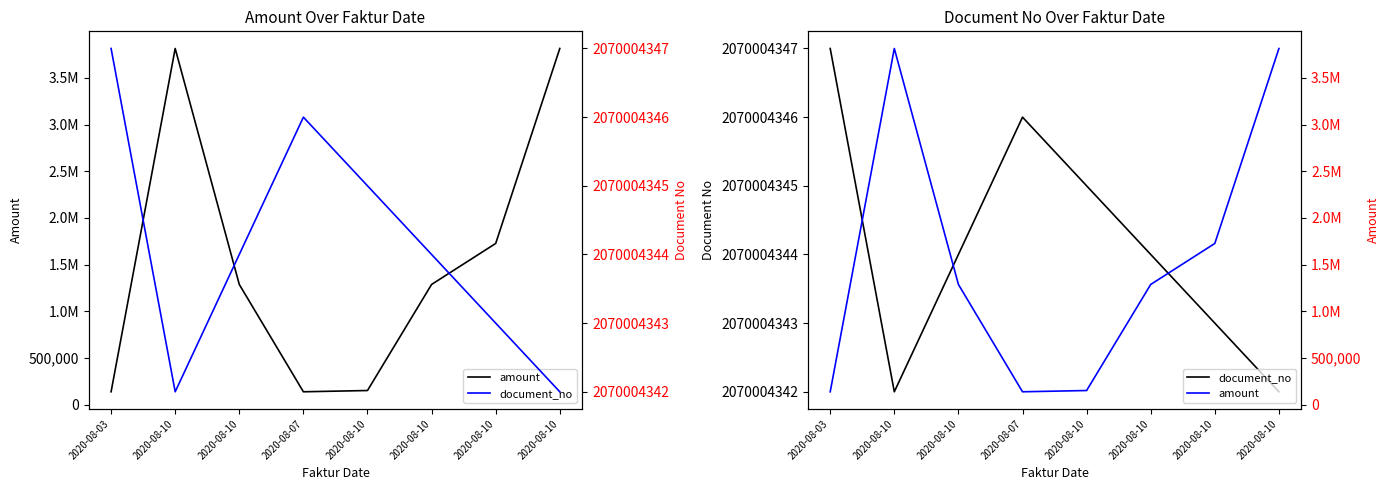

What is the label of the 2nd point from the left?

2020-08-10